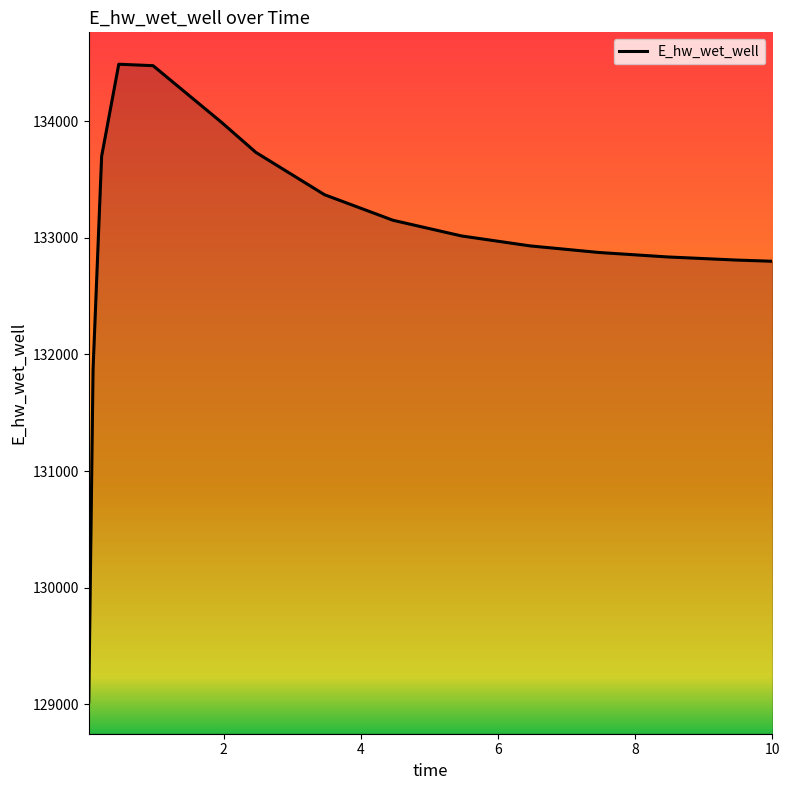

What is the greatest value displayed?

134491.0